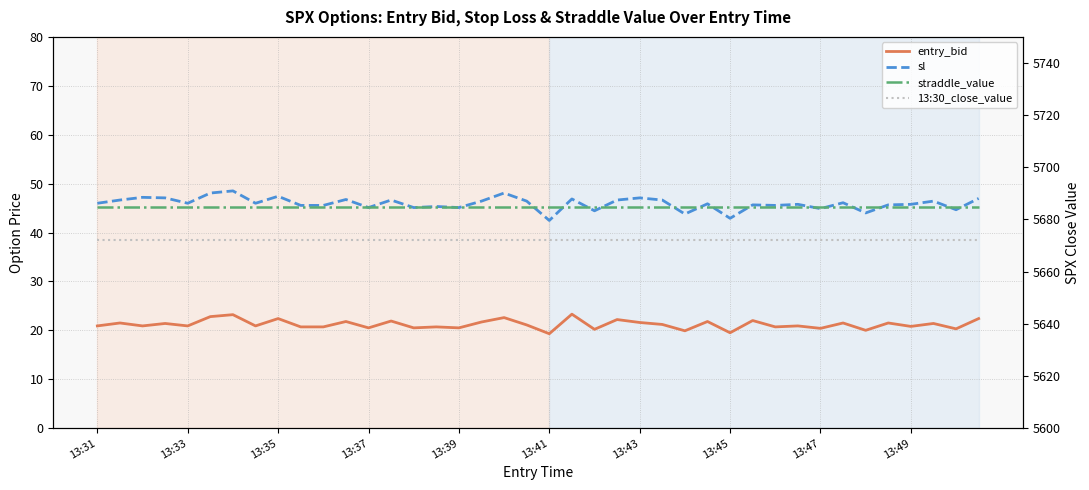

True or false: sl has a value of 45.8 at 13:49.

True